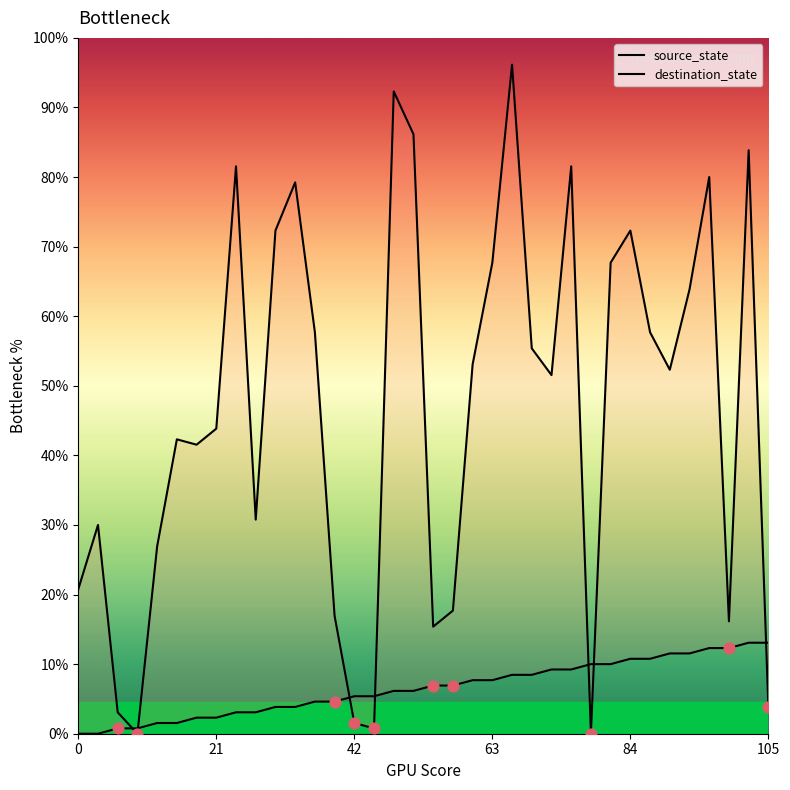

Which series contains the highest Y value?

destination_state